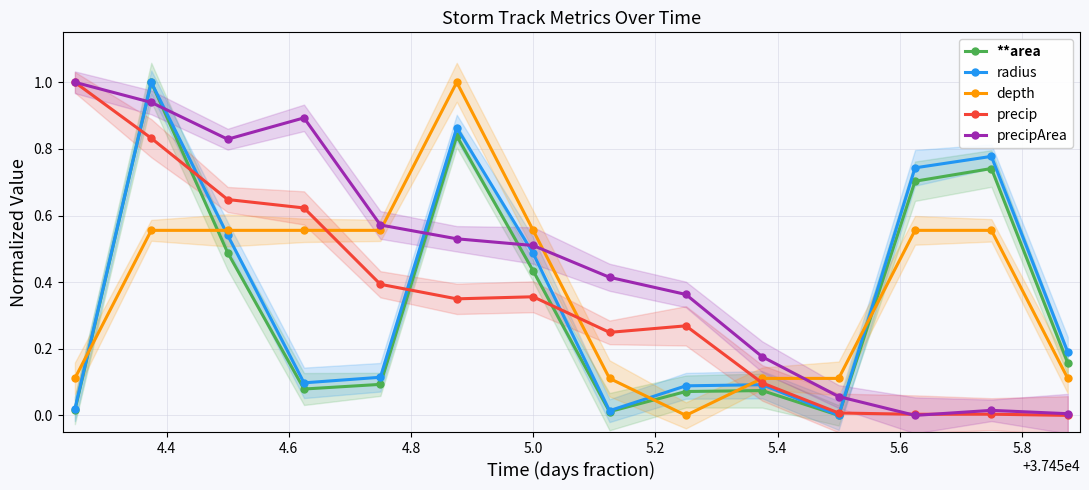

How many interior local peaks does the **area series have?

4